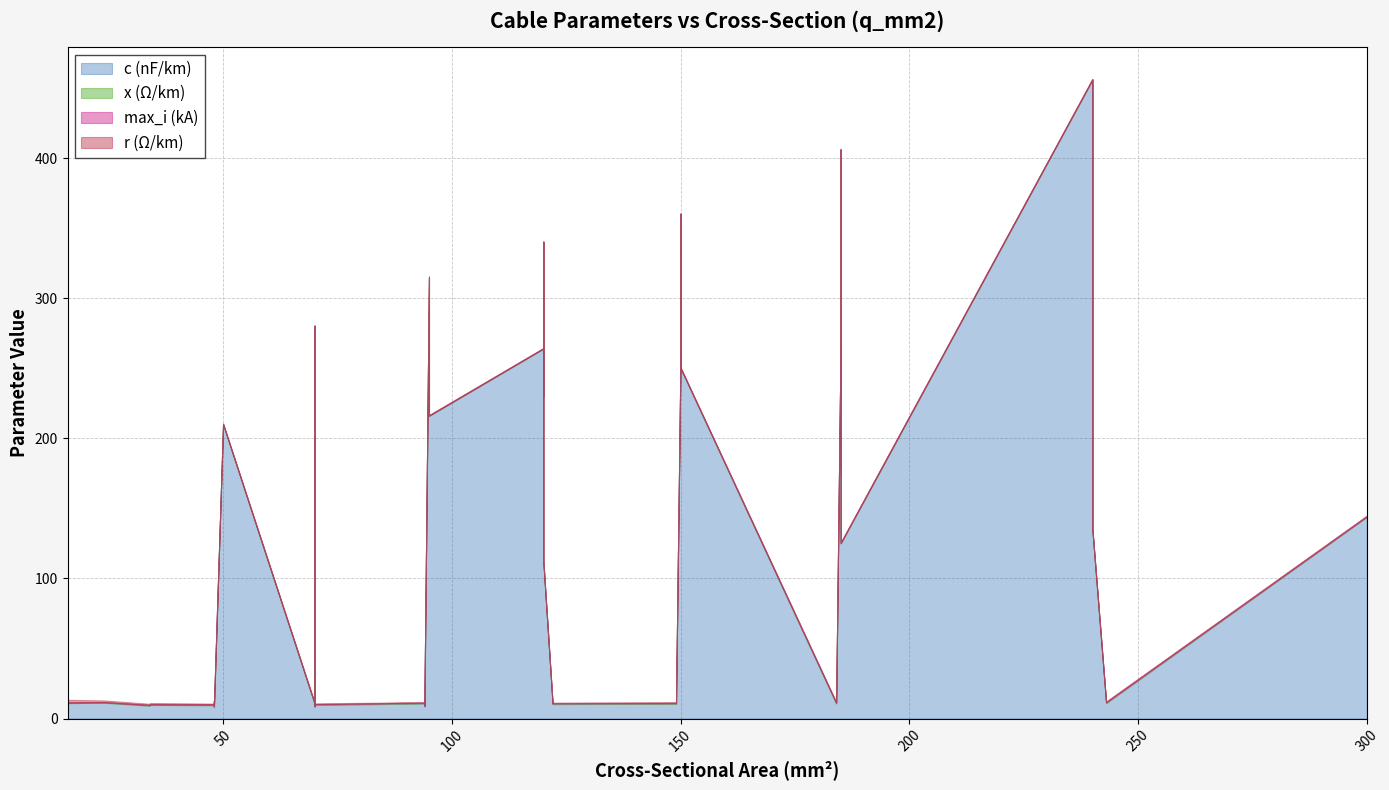

What is the difference between the second highest and minimum values in the c_nf_per_km series?

398.0